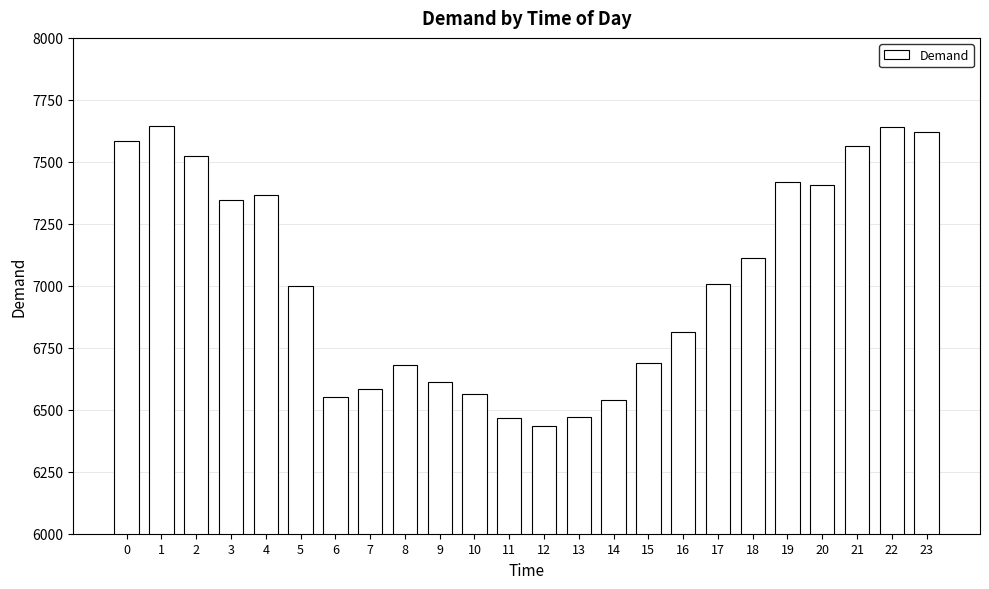

What is the change in value from 0 to 13?

-1114